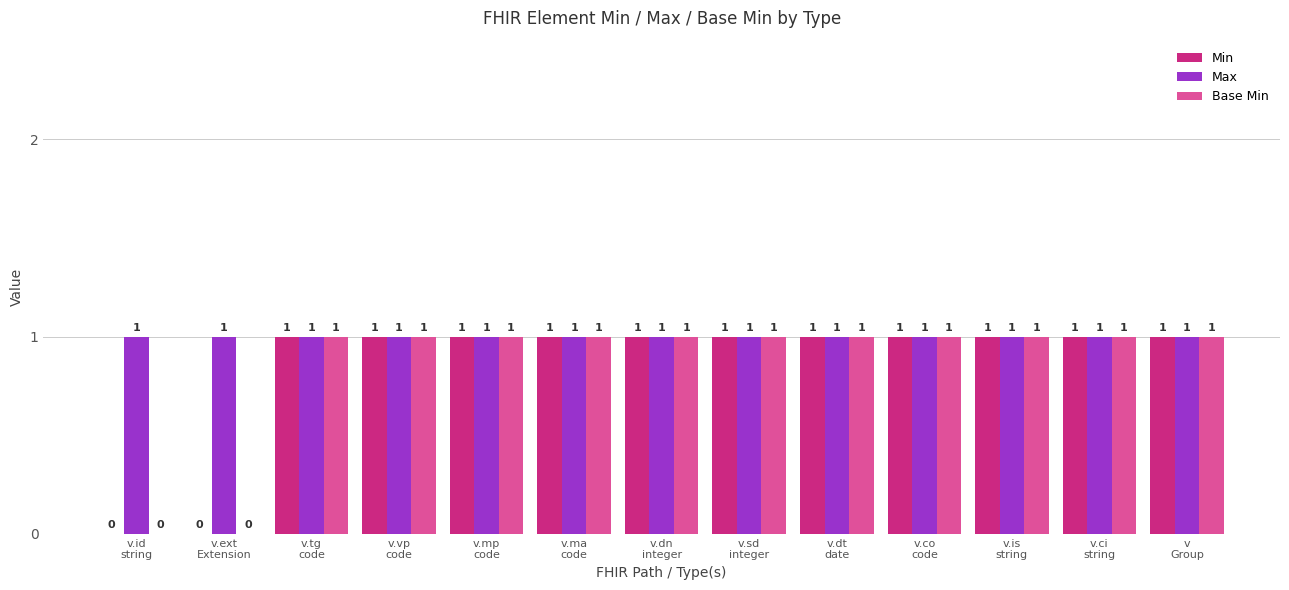

Which series has the largest total across all categories?

Max